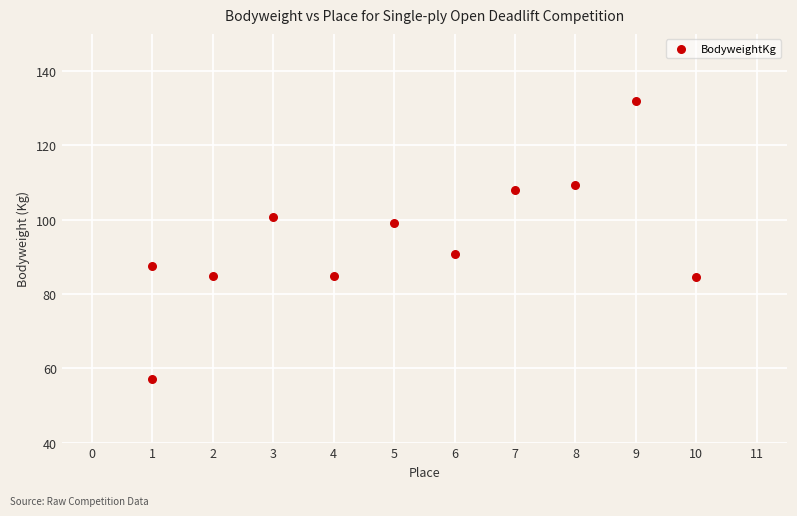

What is the range of Y values (max minus min)?

75.0